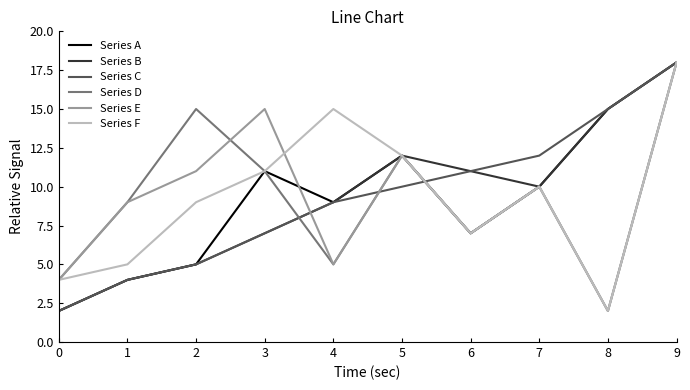

Where does the Series A series first go above 10?

3